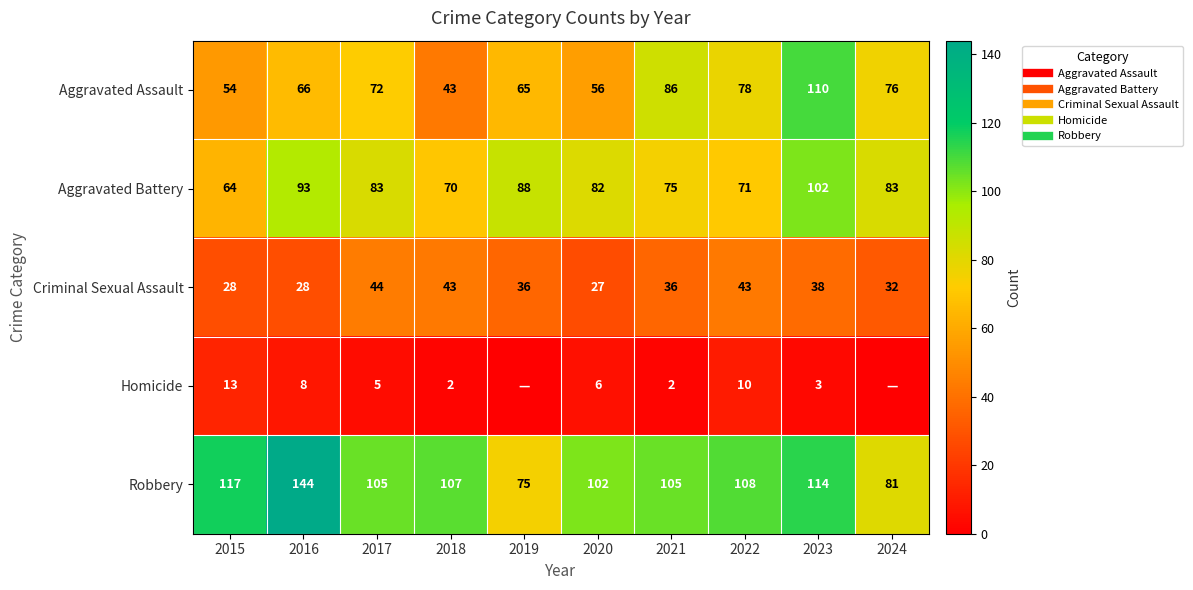

What is the approximate value of Aggravated Battery at 2024, to the nearest 10?

80